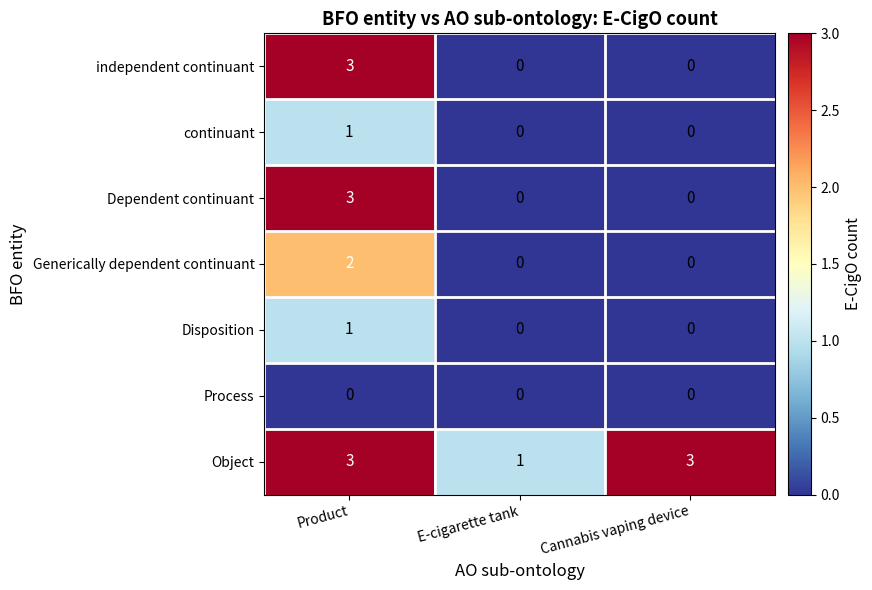

Is it true that Dependent continuant equals 3 at Product?

True